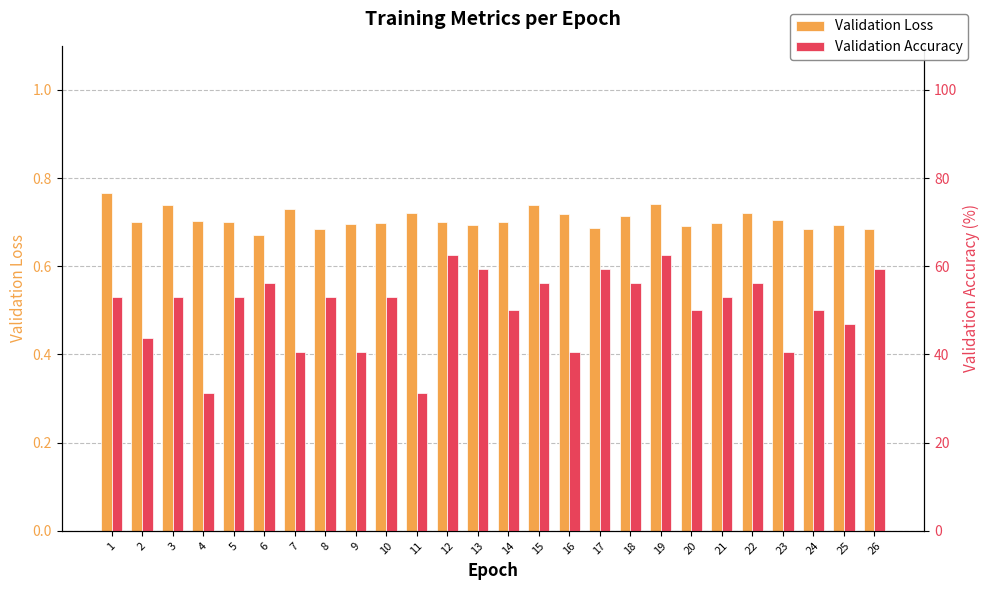

List the series in order of their peak value, lowest first.

Validation Loss, Validation Accuracy